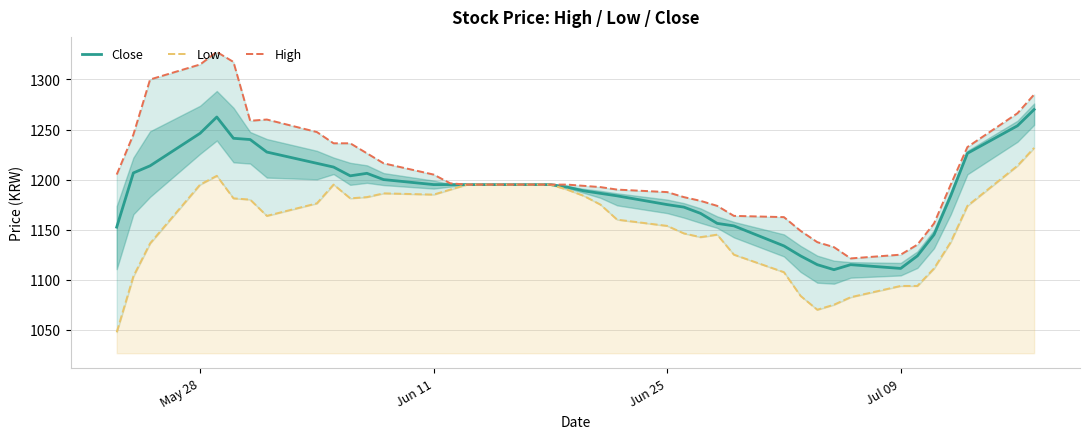

True or false: Low has more than 1 points higher than both neighbors.

True